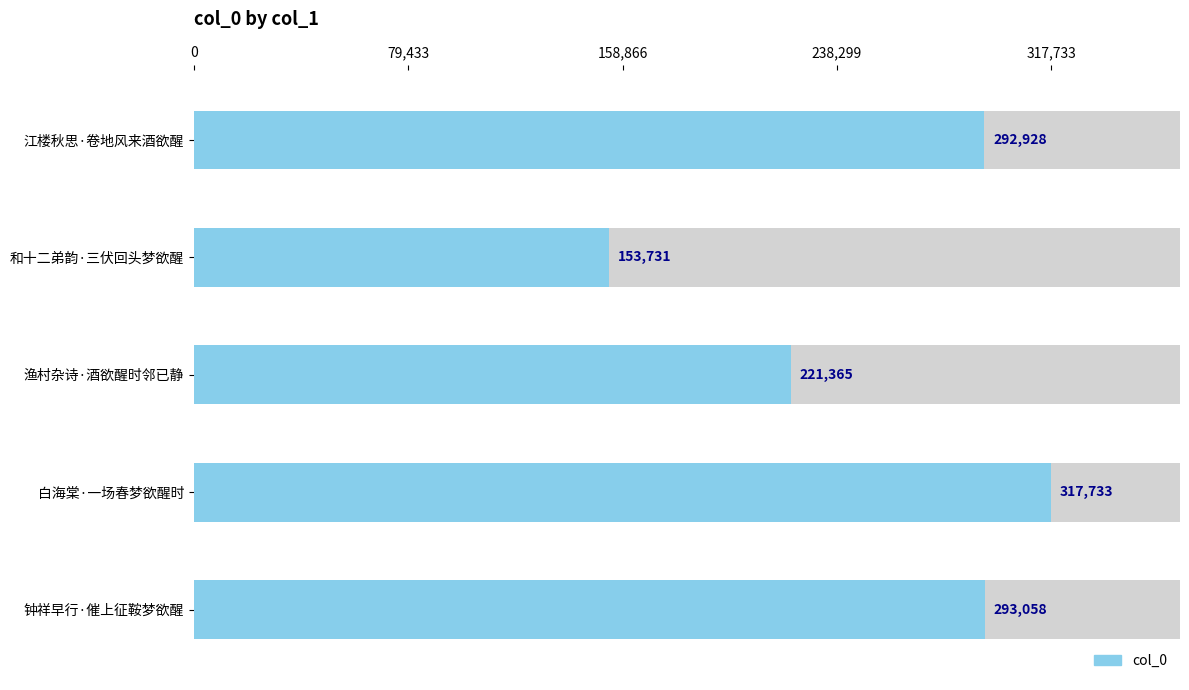

What is the difference between the maximum and minimum values?

164002